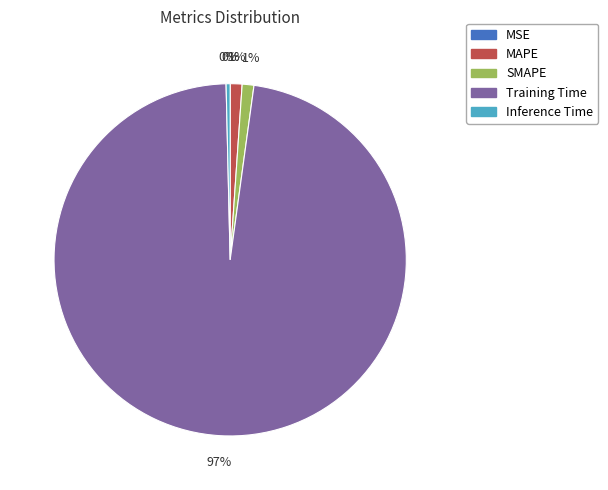

True or false: SMAPE accounts for 10% of the total.

False